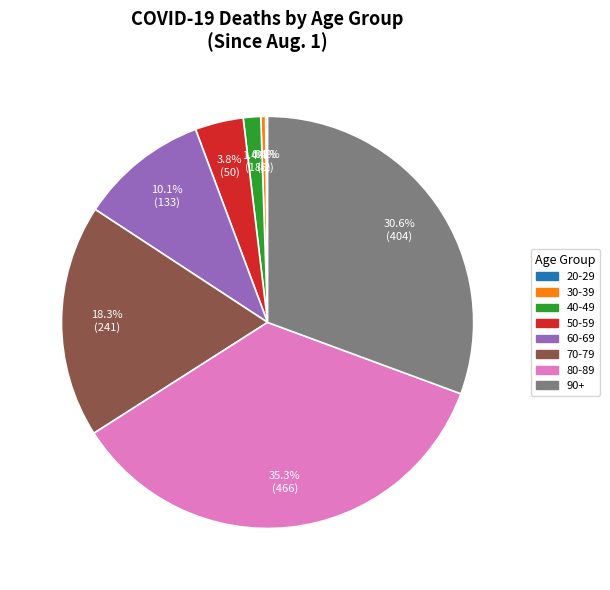

To the nearest percent, what is the difference between the largest and smallest slice percentages?

35%